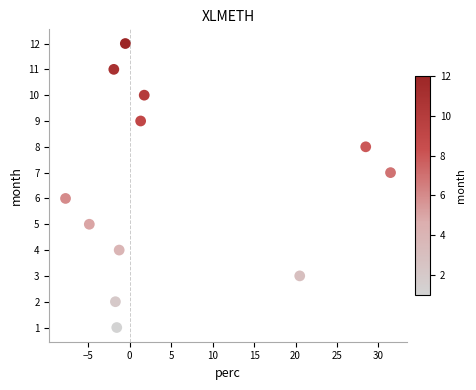

What is the range of Y values (max minus min)?

11